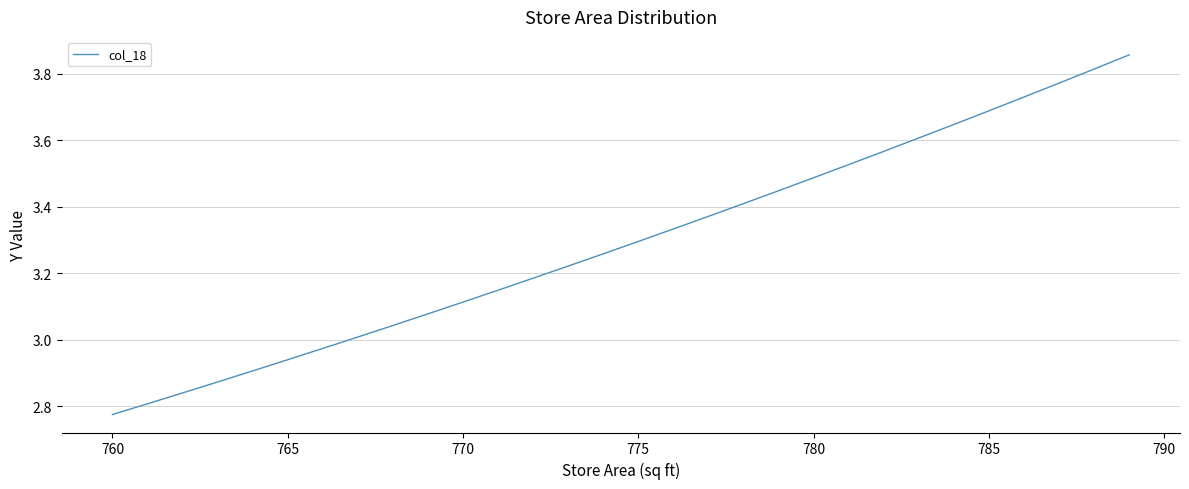

Does the chart have visible grid lines?

Yes